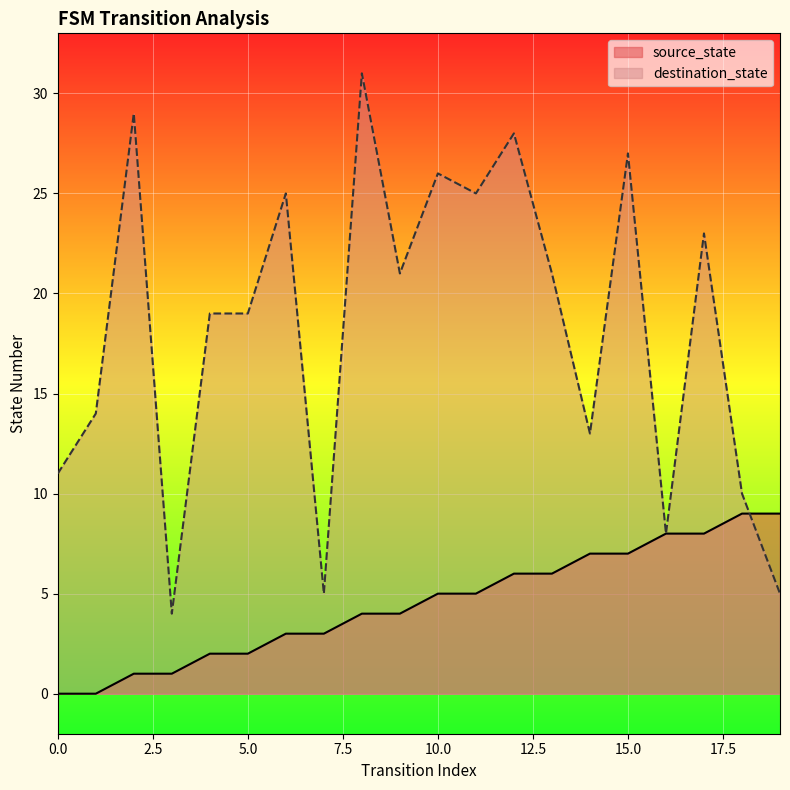

After their last crossing, which series has the higher values: destination_state or source_state?

source_state